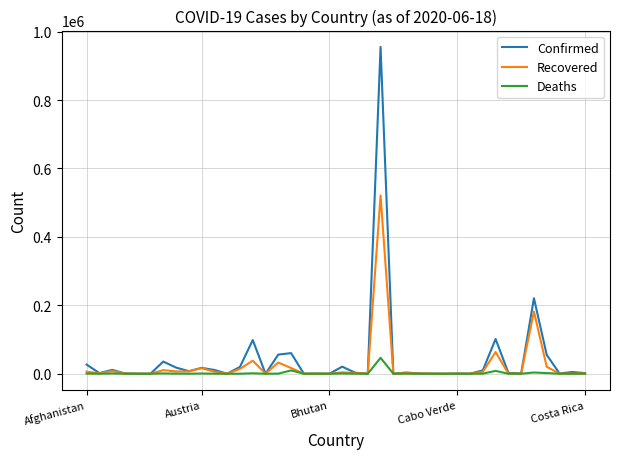

Rank the series by their maximum value, from lowest to highest.

Deaths, Recovered, Confirmed